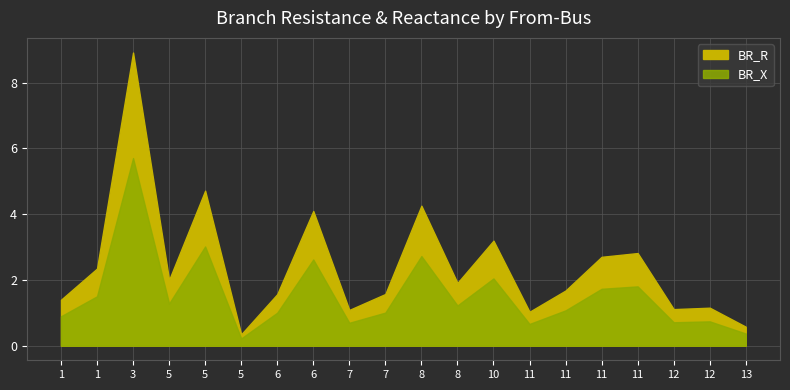

What are all the series names shown in the legend?

BR_R, BR_X